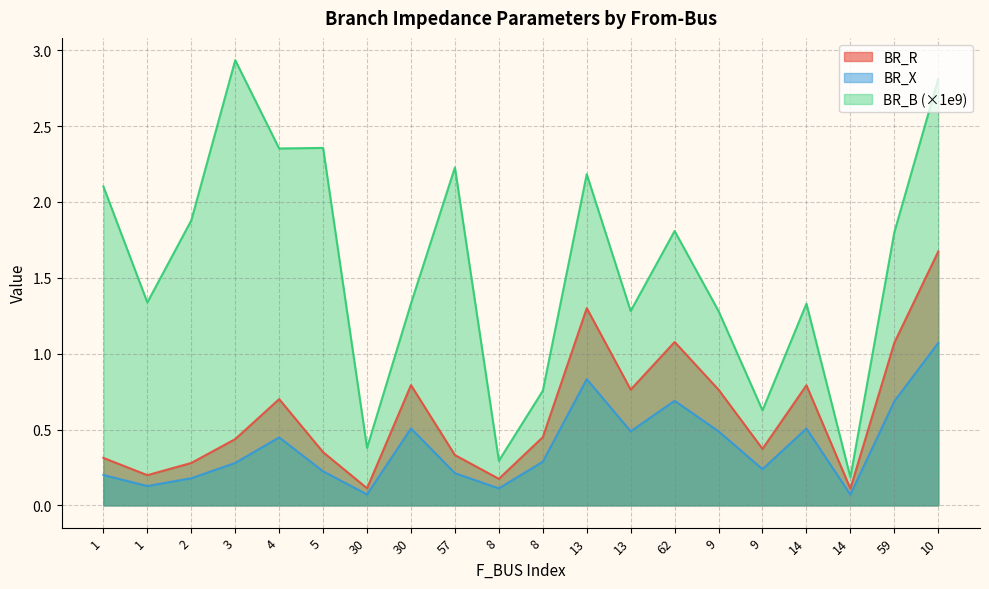

Reading left to right, extract all data points from this chart.

BR_R: 0.3	0.2	0.3	0.4	0.7	0.4	0.1	0.8	0.3	0.2	0.4	1.3	0.8	1.1	0.8	0.4	0.8	0.1	1.1	1.7
BR_X: 0.2	0.1	0.2	0.3	0.4	0.2	0.1	0.5	0.2	0.1	0.3	0.8	0.5	0.7	0.5	0.2	0.5	0.1	0.7	1.1
BR_B: 2.1	1.3	1.9	2.9	2.4	2.4	0.4	1.3	2.2	0.3	0.8	2.2	1.3	1.8	1.3	0.6	1.3	0.2	1.8	2.8